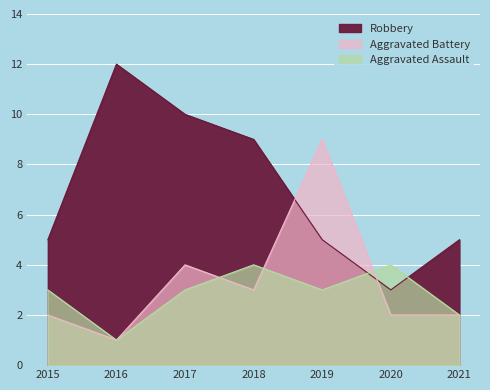

What is the difference between the maximum and minimum values in the Aggravated Battery series?

8